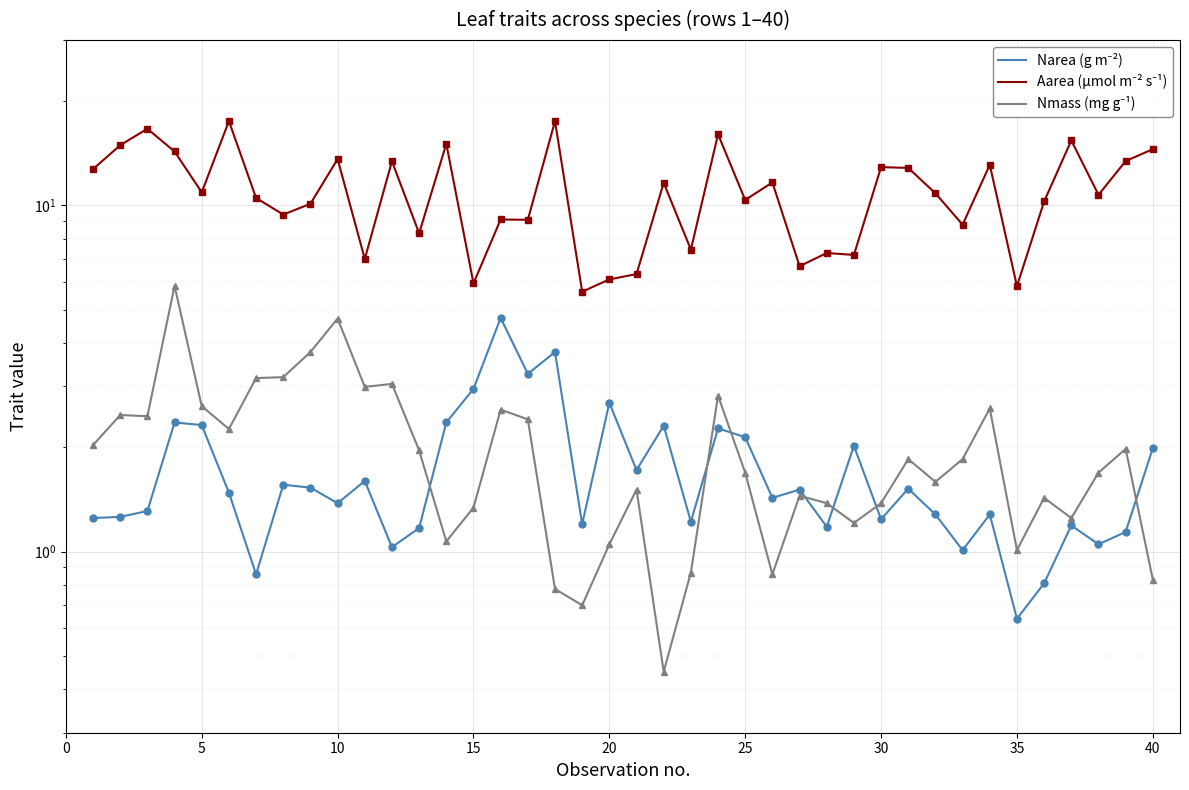

Reading left to right, extract all data points from this chart.

Narea (g m⁻²): 1.2	1.3	1.3	2.4	2.3	1.5	0.9	1.6	1.5	1.4	1.6	1.0	1.2	2.4	3.0	4.7	3.3	3.8	1.2	2.7	1.7	2.3	1.2	2.3	2.1	1.4	1.5	1.2	2.0	1.2	1.5	1.3	1.0	1.3	0.6	0.8	1.2	1.1	1.1	2.0
Aarea (µmol m⁻² s⁻¹): 12.7	14.9	16.6	14.3	10.9	17.5	10.5	9.4	10.1	13.6	7.0	13.4	8.3	15.1	6.0	9.1	9.1	17.5	5.6	6.1	6.3	11.6	7.5	16.0	10.4	11.6	6.7	7.3	7.2	12.9	12.8	10.8	8.8	13.1	5.8	10.3	15.4	10.7	13.4	14.5
Nmass (mg g⁻¹): 2.0	2.5	2.5	5.8	2.6	2.3	3.2	3.2	3.8	4.7	3.0	3.0	2.0	1.1	1.3	2.6	2.4	0.8	0.7	1.1	1.5	0.5	0.9	2.8	1.7	0.9	1.4	1.4	1.2	1.4	1.9	1.6	1.9	2.6	1.0	1.4	1.2	1.7	2.0	0.8